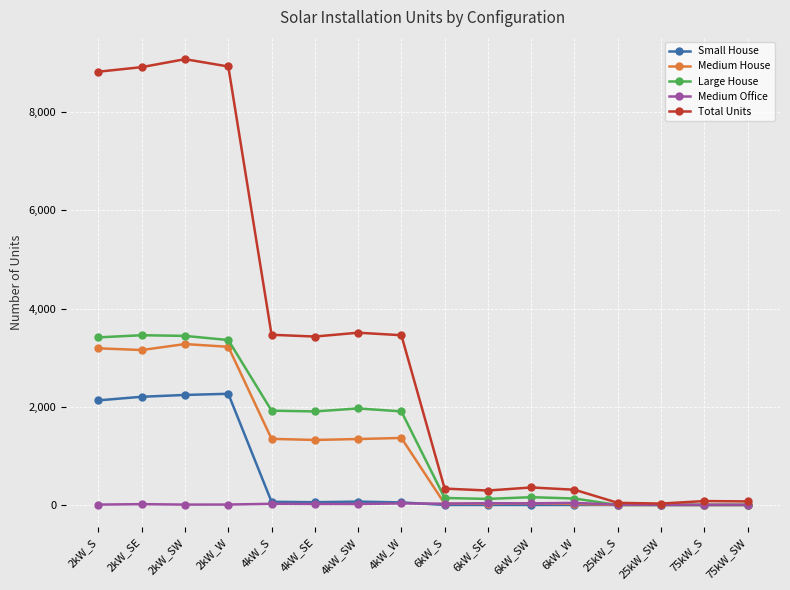

How many lines are shown in the chart?

5